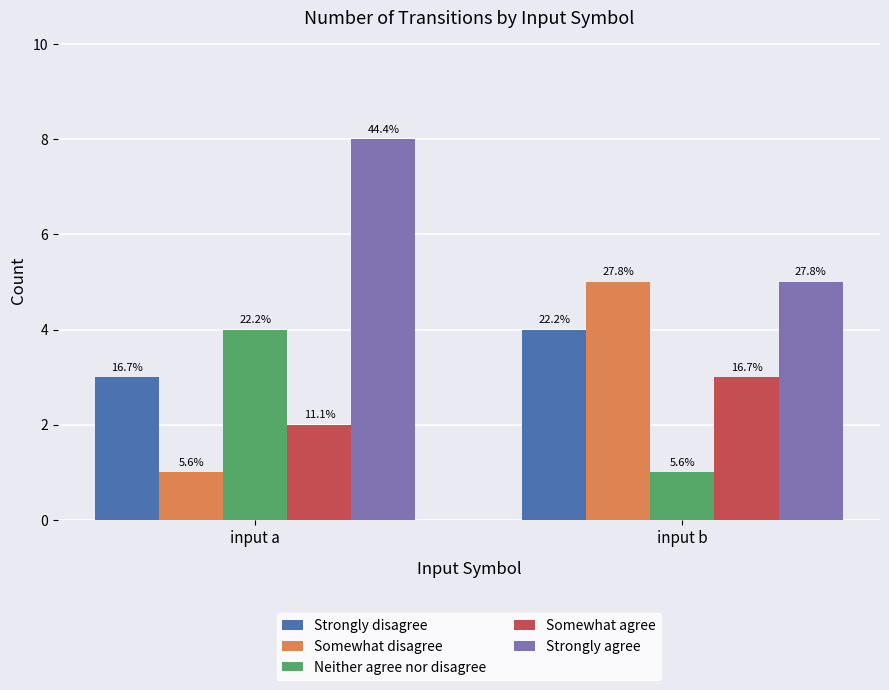

What are all the series names shown in the legend?

Strongly disagree, Somewhat disagree, Neither agree nor disagree, Somewhat agree, Strongly agree